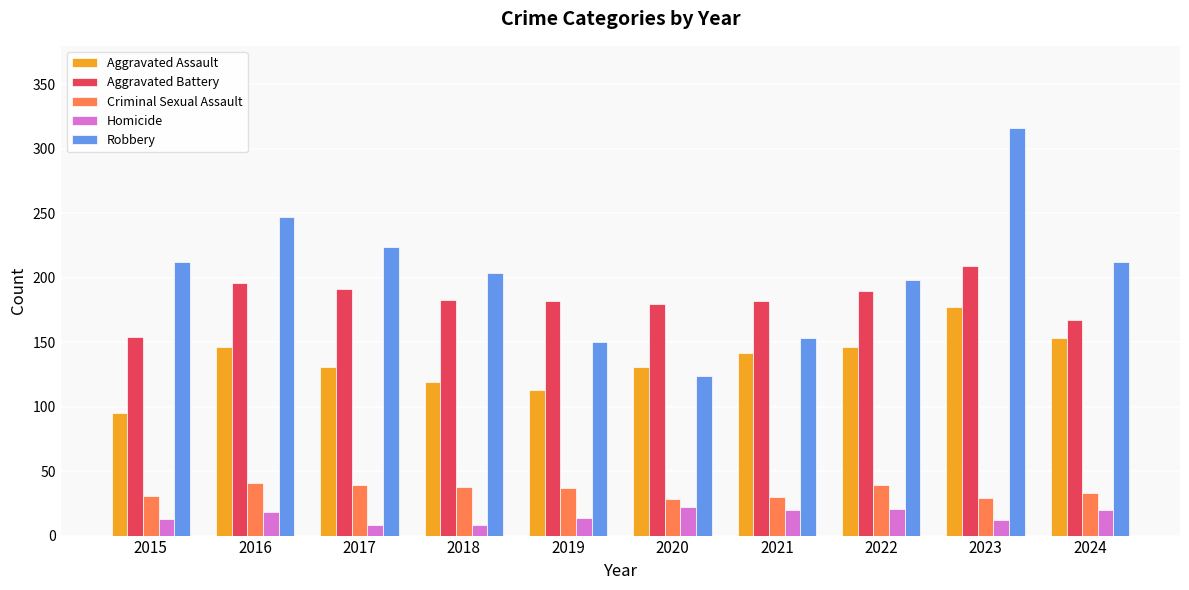

Which series has the widest spread of values?

Robbery